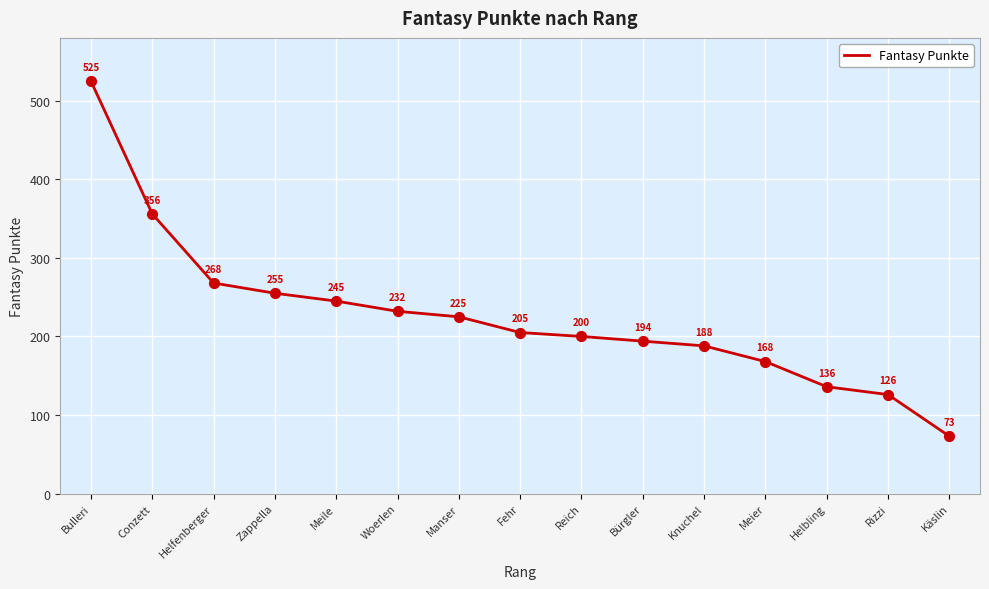

What is the ratio of the value at Helbling to the value at Woerlen?

0.6